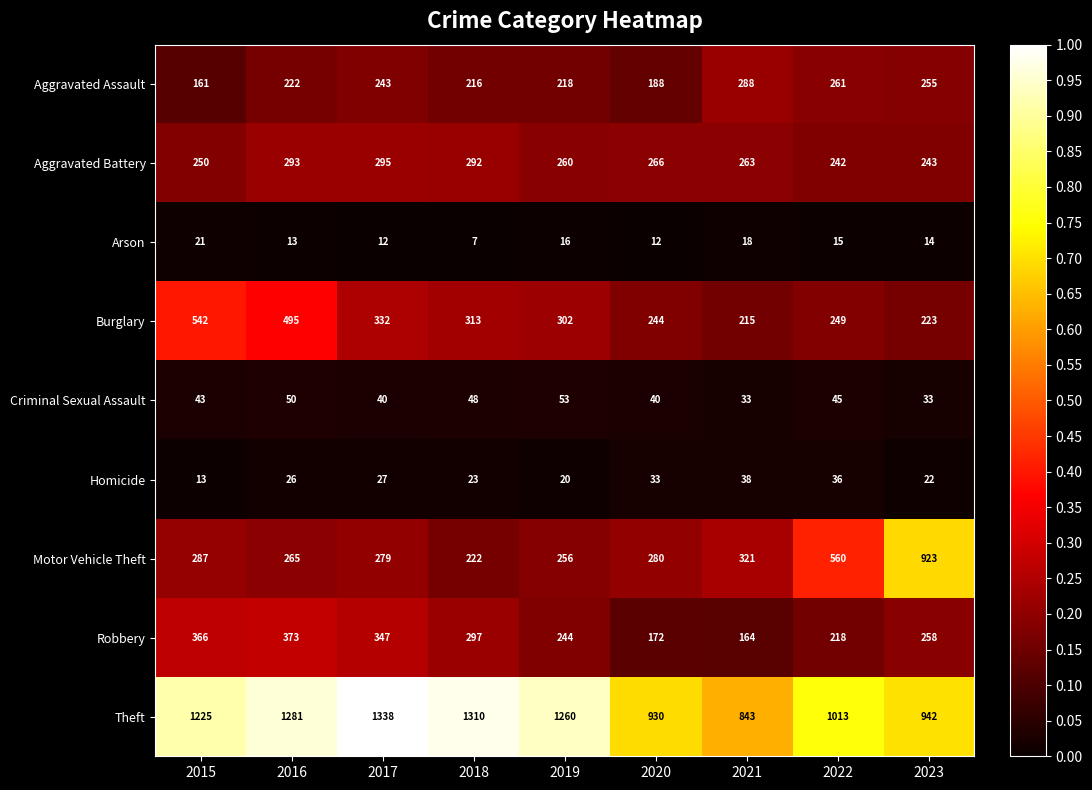

What is the average value of the Aggravated Battery series?

267